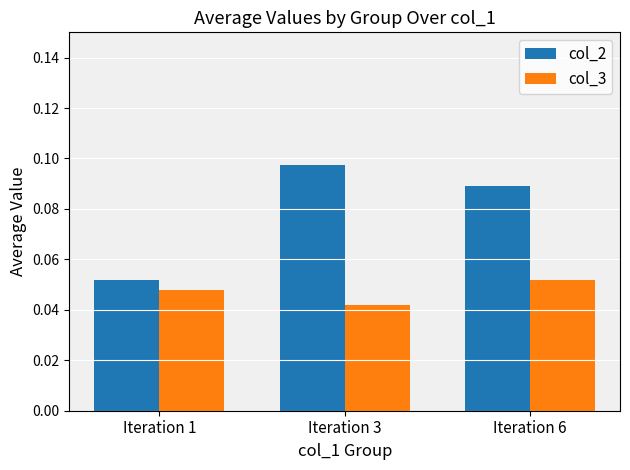

How many col_2 values are between 0 and 1?

3